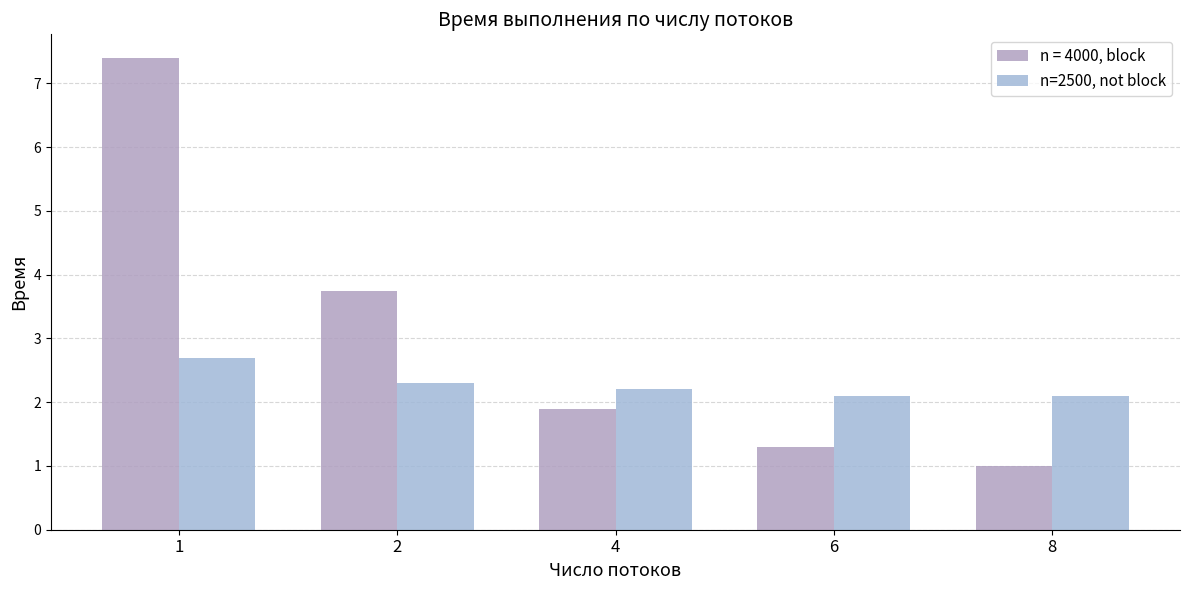

What is the maximum value shown in the chart?

7.4